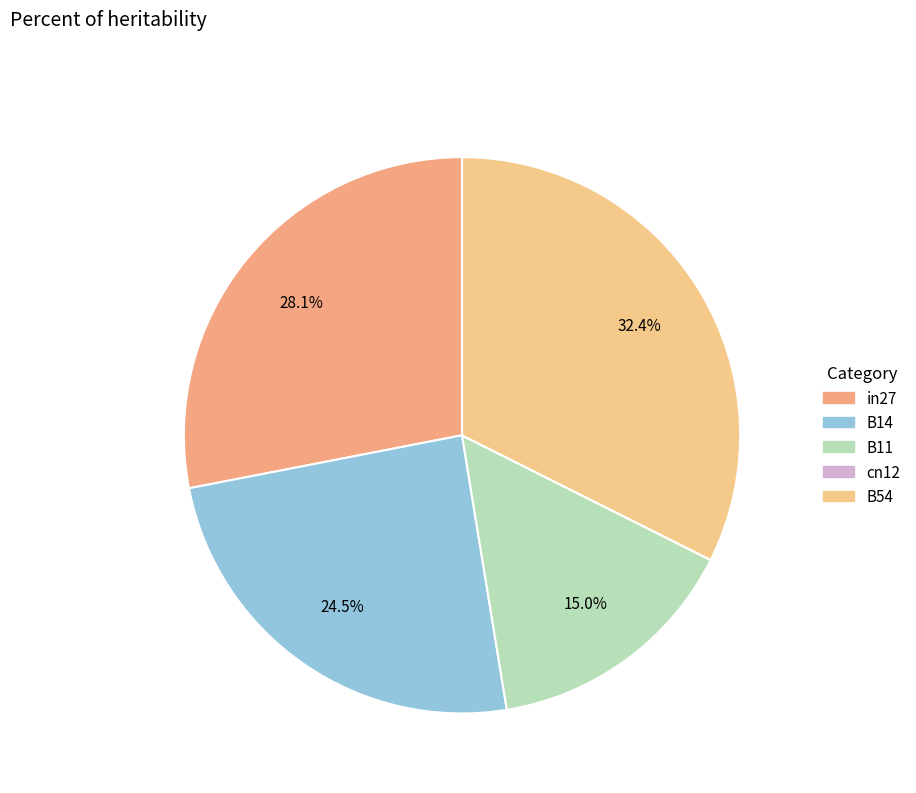

Is there any slice that represents more than half of the pie?

No